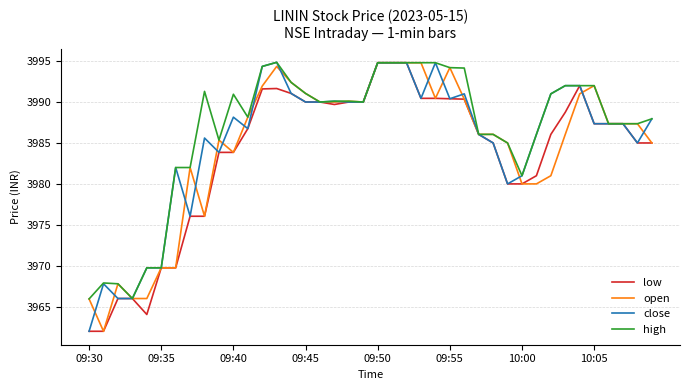

What is the minimum value for low?

3962.0